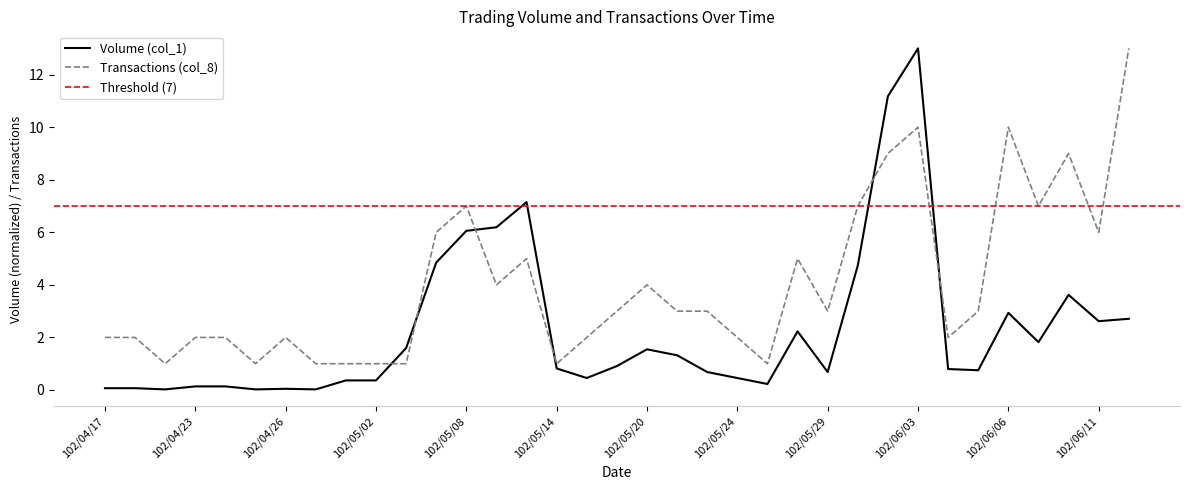

Rank the series by their maximum value, from lowest to highest.

Volume (col_1), Transactions (col_8)